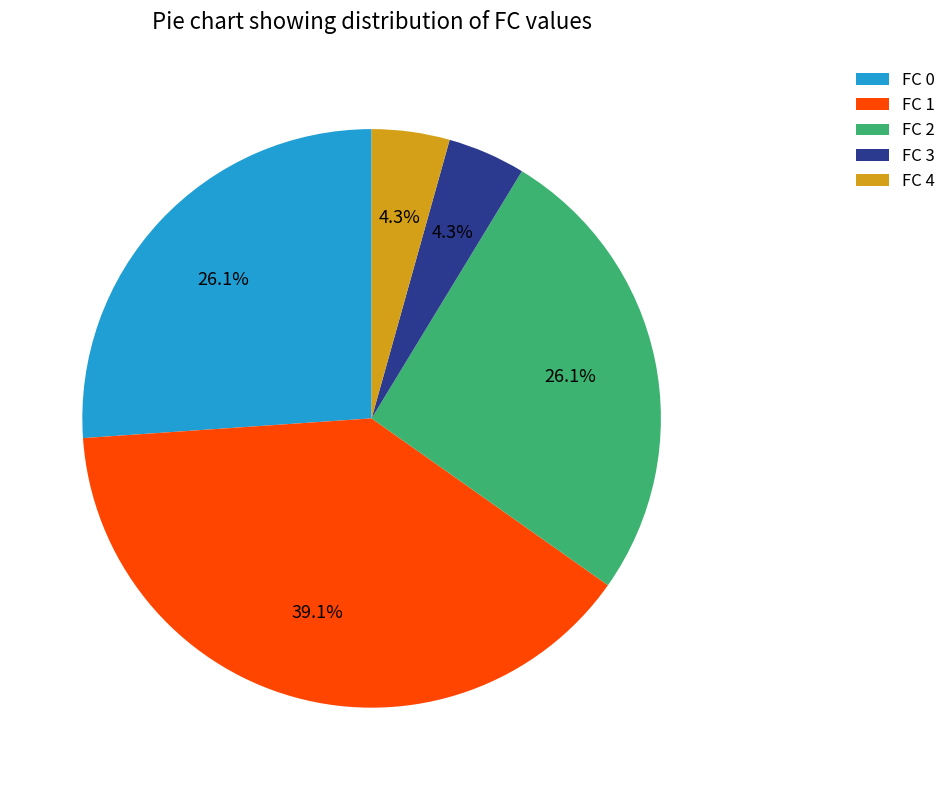

How many segments does this pie chart have?

5